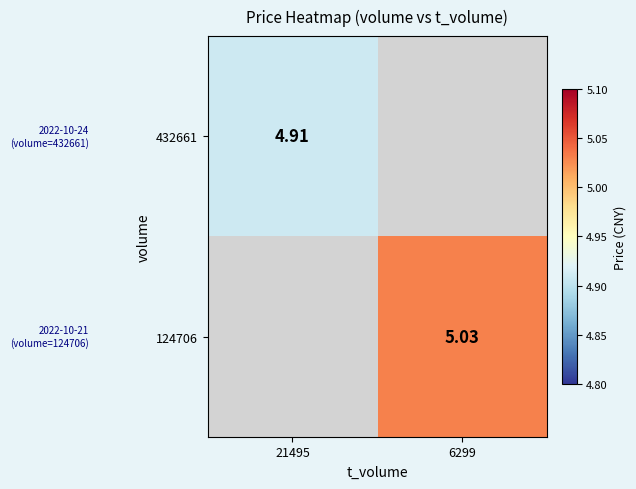

Which series has the largest total across all categories?

124706